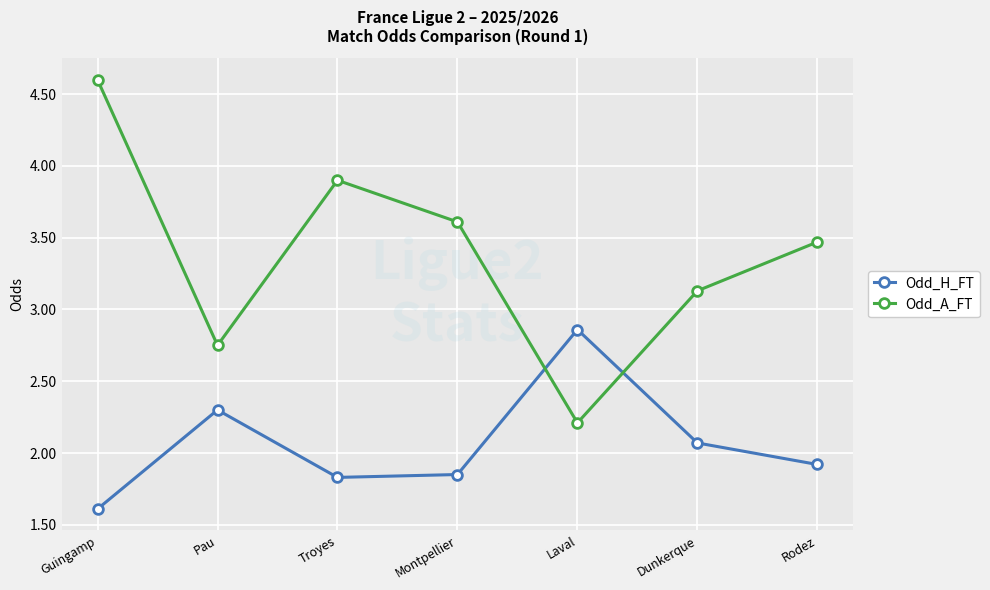

List the series in order of their peak value, highest first.

Odd_A_FT, Odd_H_FT